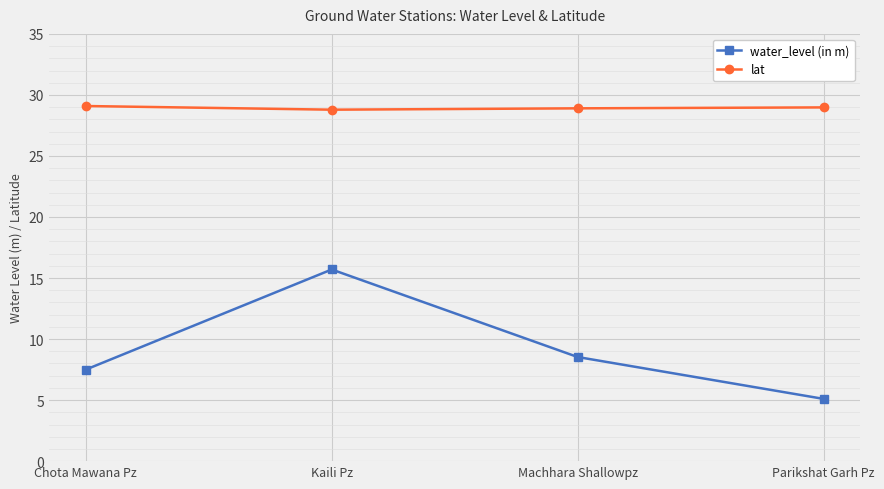

What is the label of the 3rd point from the right?

Kaili Pz